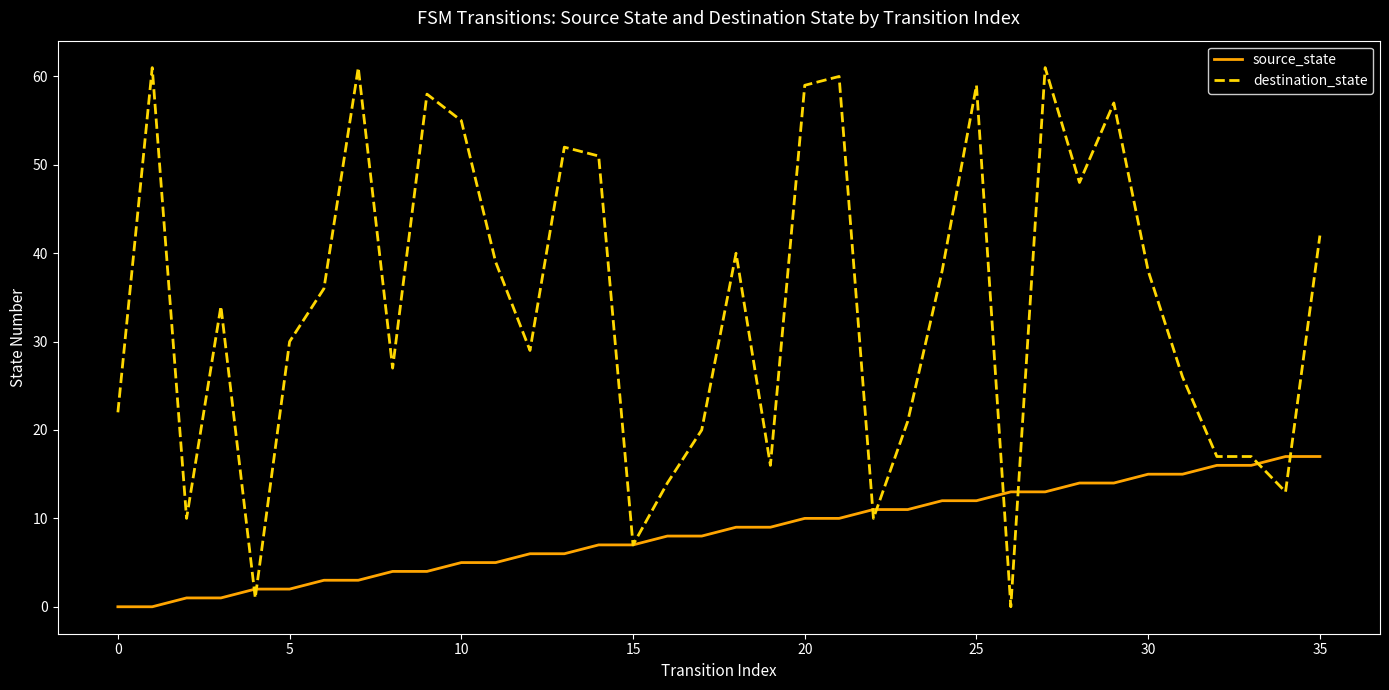

Which series has the widest spread of values?

destination_state